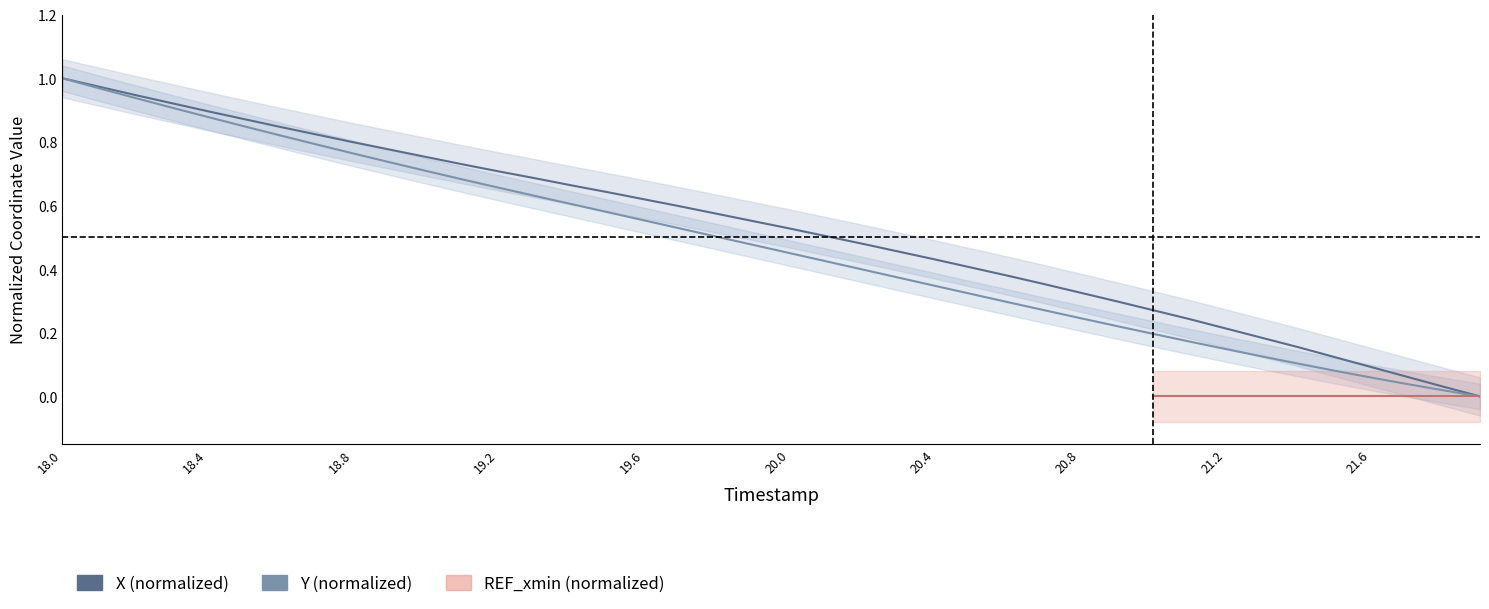

True or false: X and Y intersect in this chart.

False